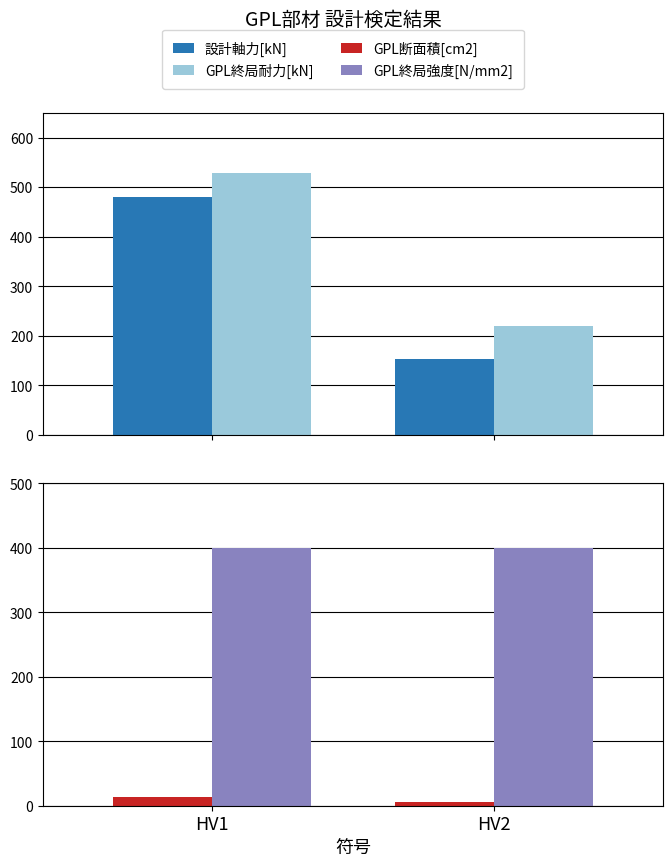

True or false: GPL終局耐力[kN] has a value of 529.2 at HV1.

True